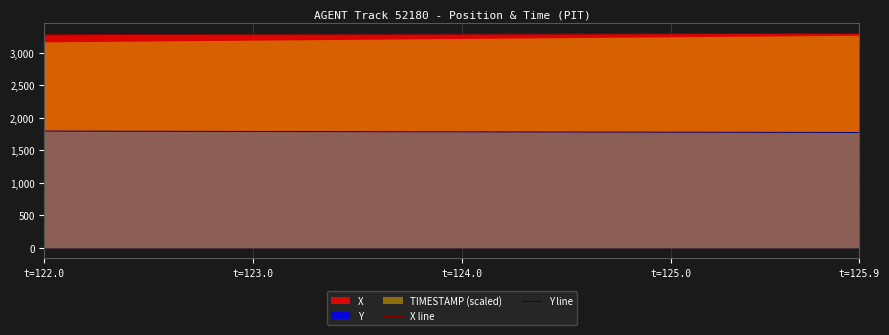

What is the sum of all Y line values?

71392.7